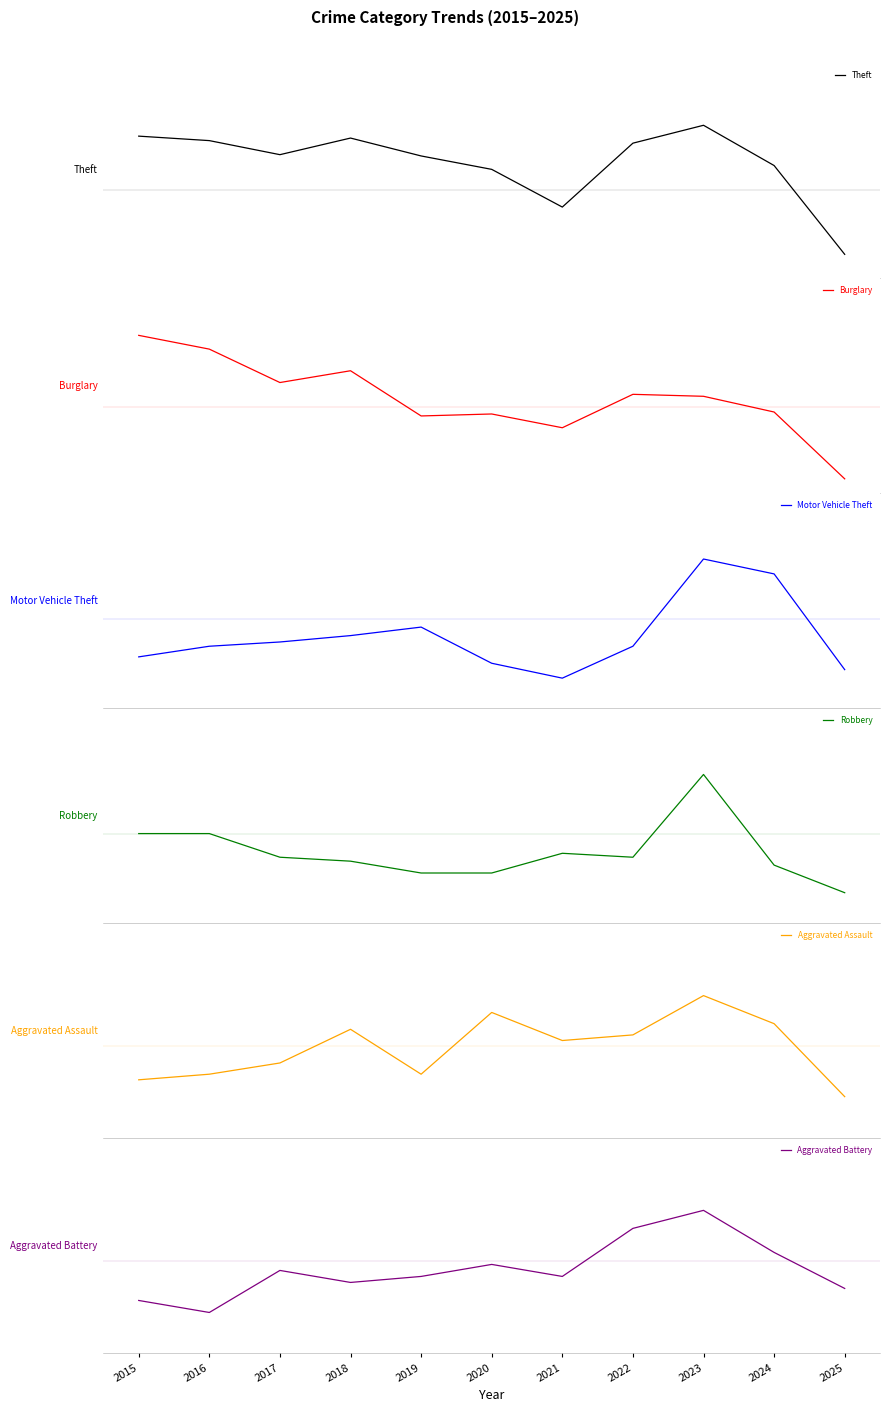

The value of Robbery at 2021 is 8. True or false?

False